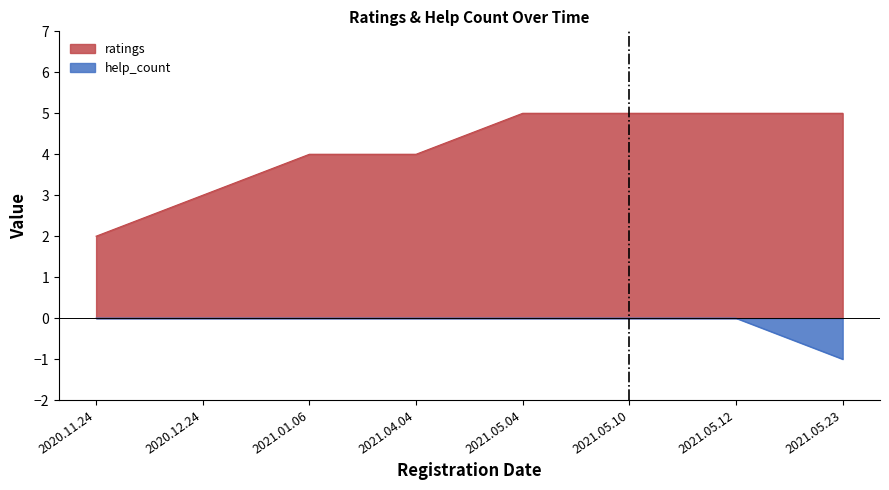

Which category has the highest value in the help_count series?

2020.11.24